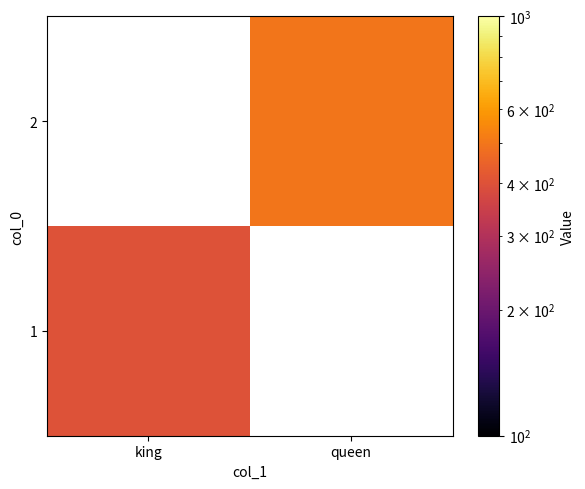

True or false: 1 has a value of 400.0 at king.

True